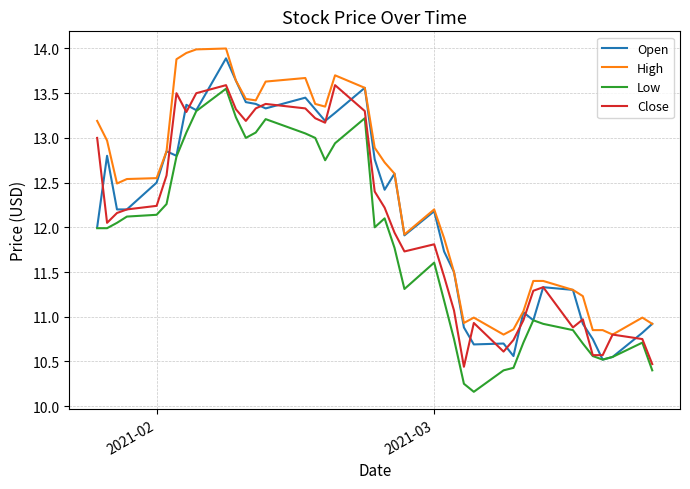

True or false: Low has more than 0 points higher than both neighbors.

True